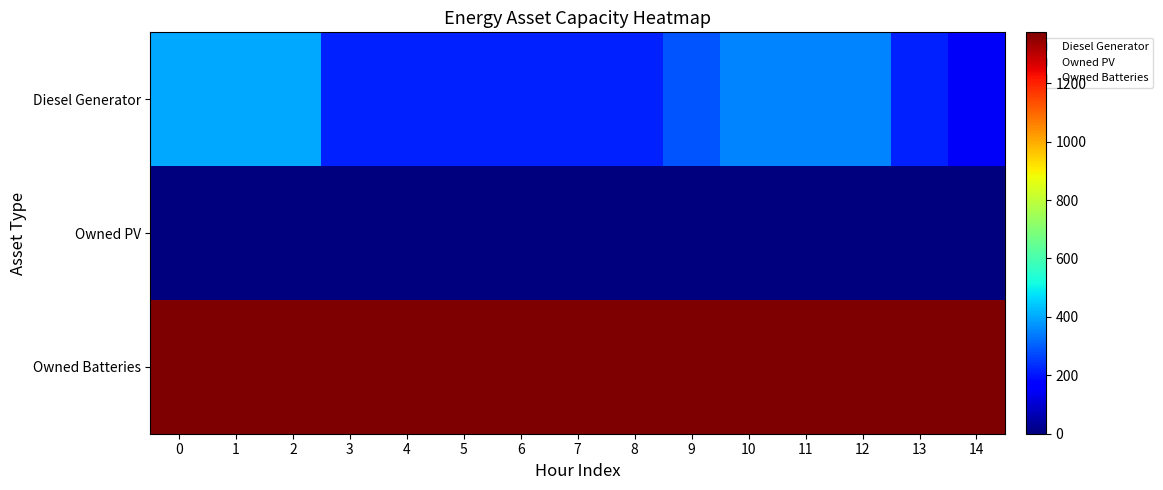

What is the total value across all series at 10?

1724